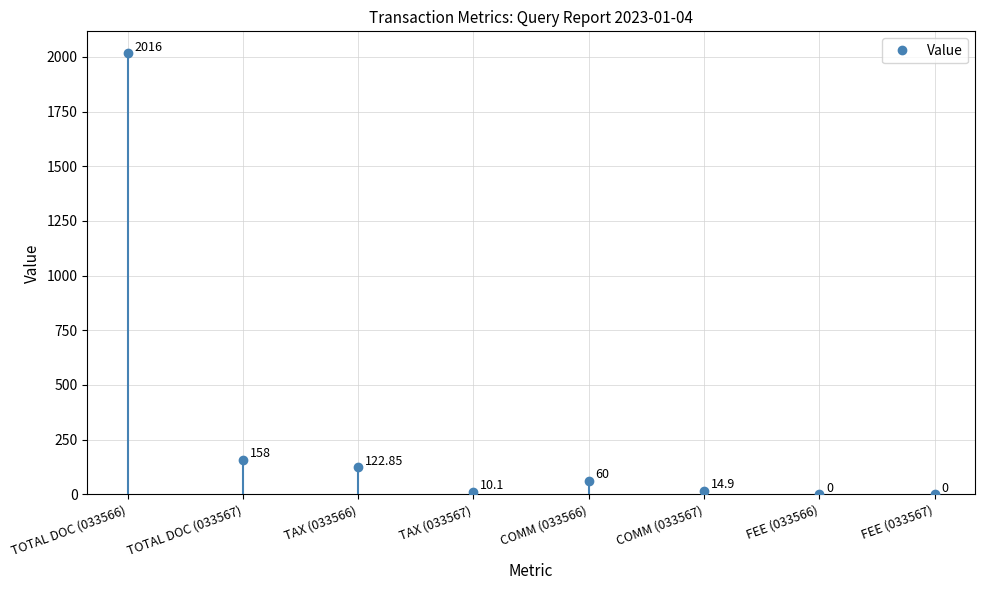

Where does the data first go above 60?

TOTAL DOC (033566)